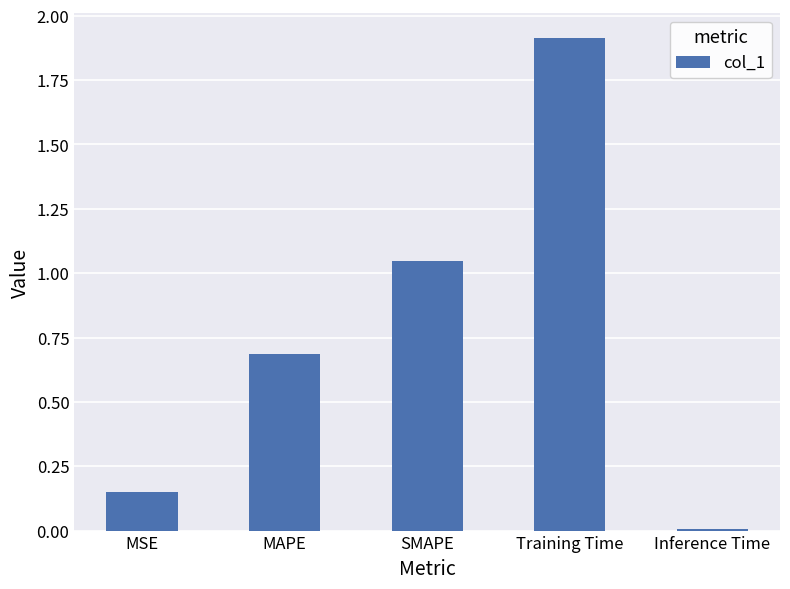

True or false: the data shows 0.7 at MAPE.

True